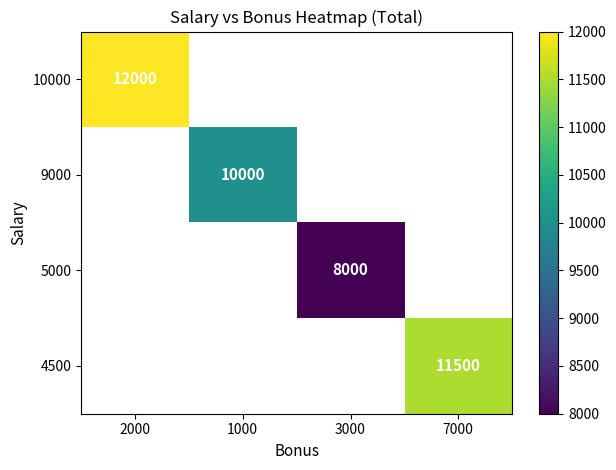

Is it true that 10000 equals 12000 at 2000?

True